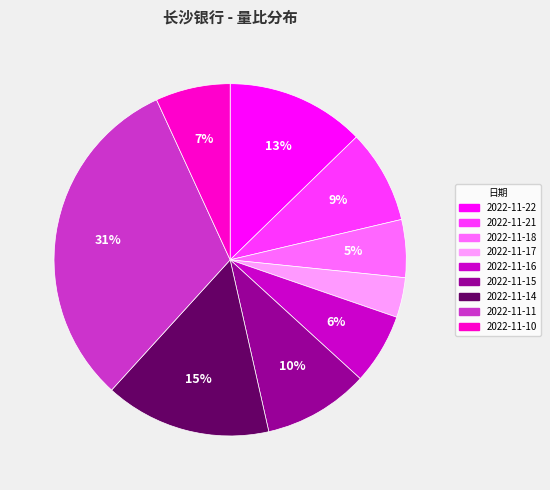

Count the number of slices in the pie.

9